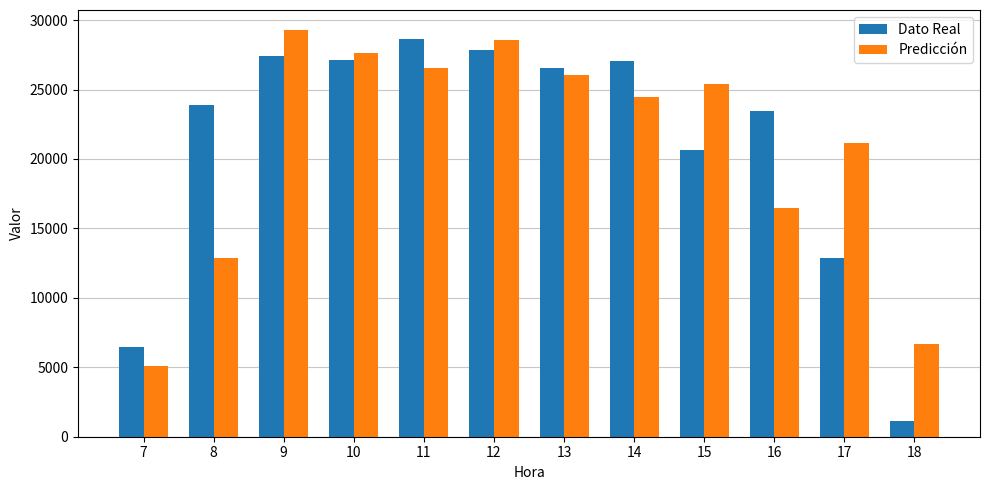

Rank the series by their maximum value, from lowest to highest.

Dato Real, Predicción